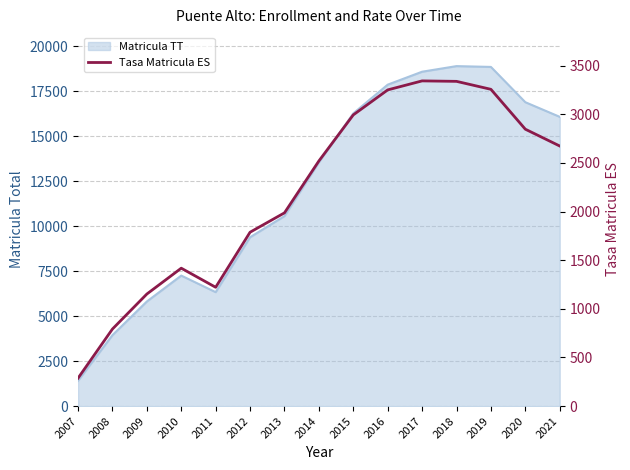

What is the difference between the second highest and second lowest values?

2545.3